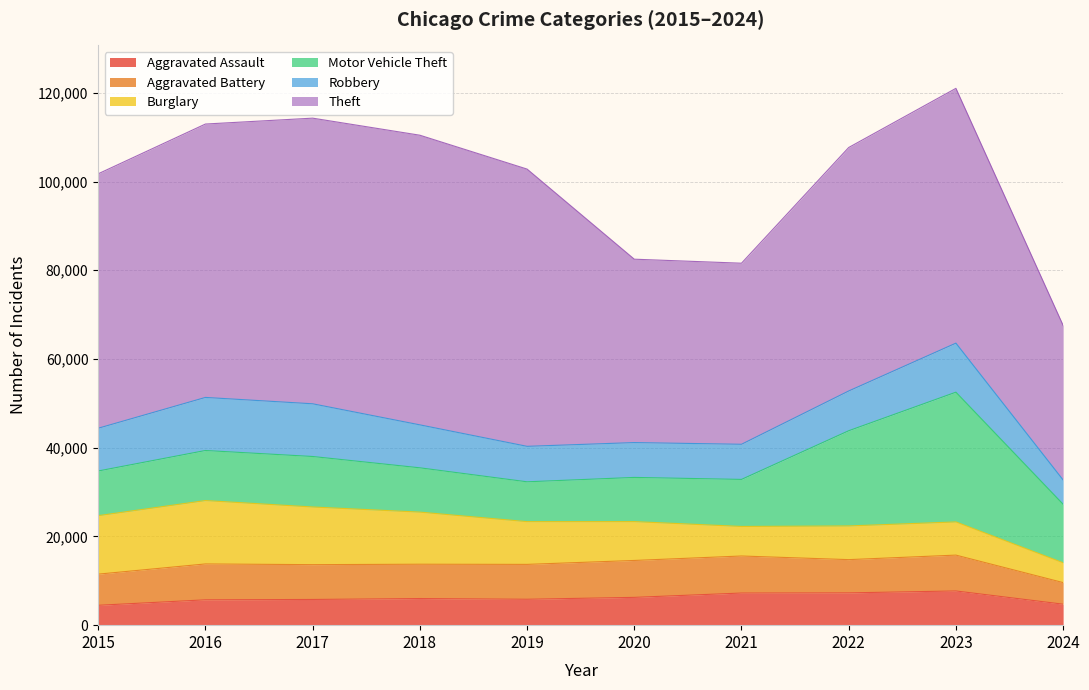

True or false: Burglary and Theft intersect in this chart.

False